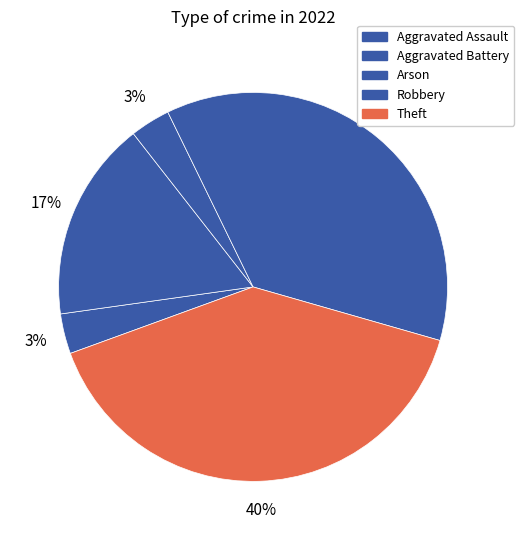

What percentage is the Robbery slice, to the nearest percent?

37%